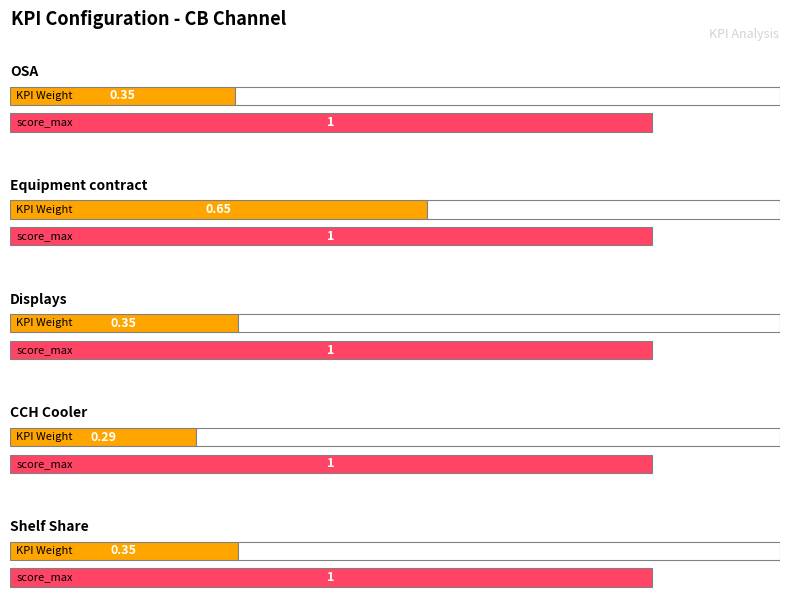

What is the maximum value for score_max?

1.0